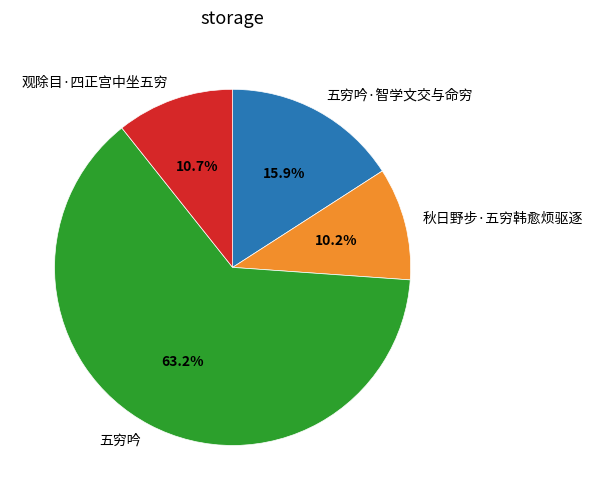

Does any single category account for the majority?

Yes